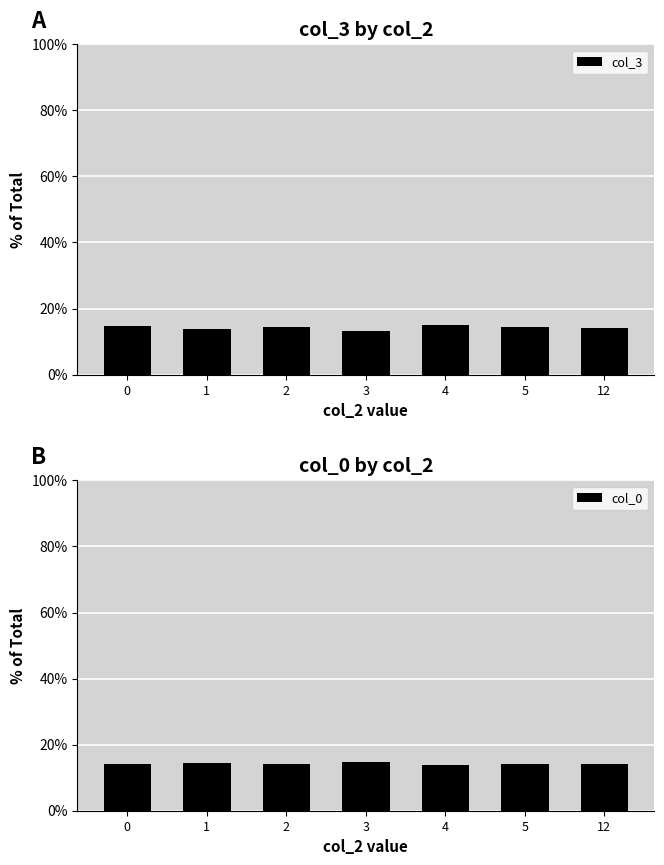

Read the col_0 value at 3.

14.7